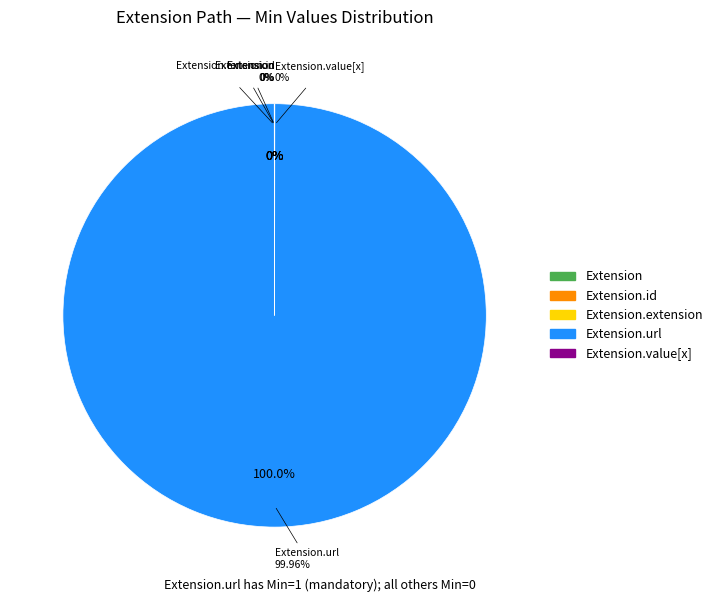

Do Extension.value[x] and Extension.id together represent more than half of the pie?

No